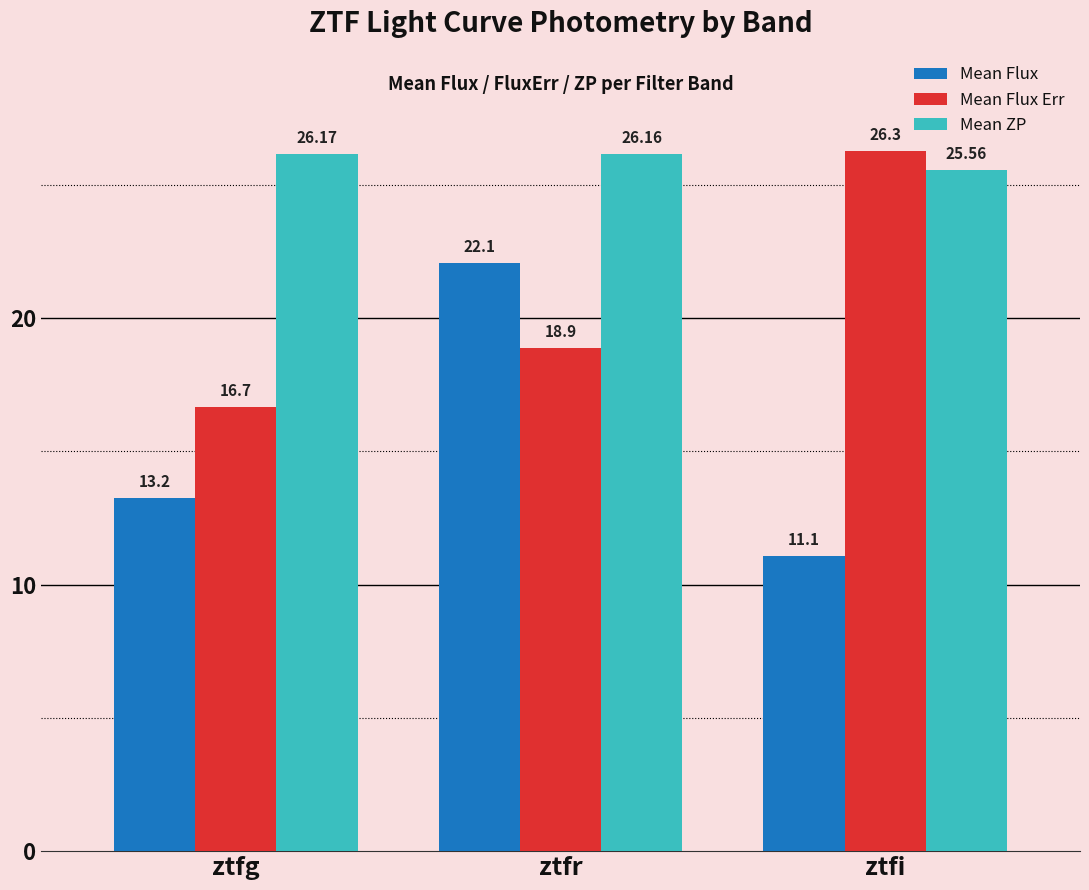

Are the bars horizontal?

No